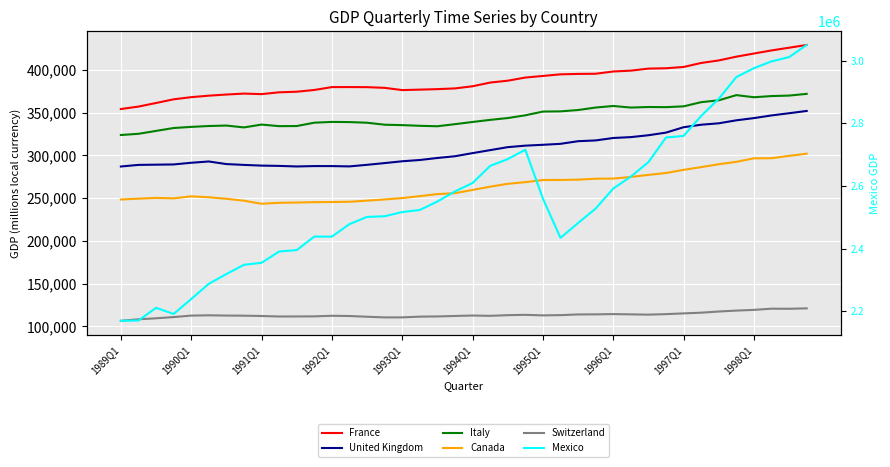

In Mexico, how many points are lower than both neighbors (excluding endpoints)?

3